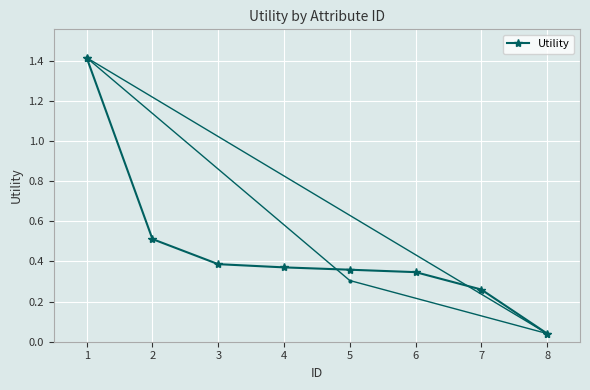

The Utility series shows 0.5 at 2. True or false?

True